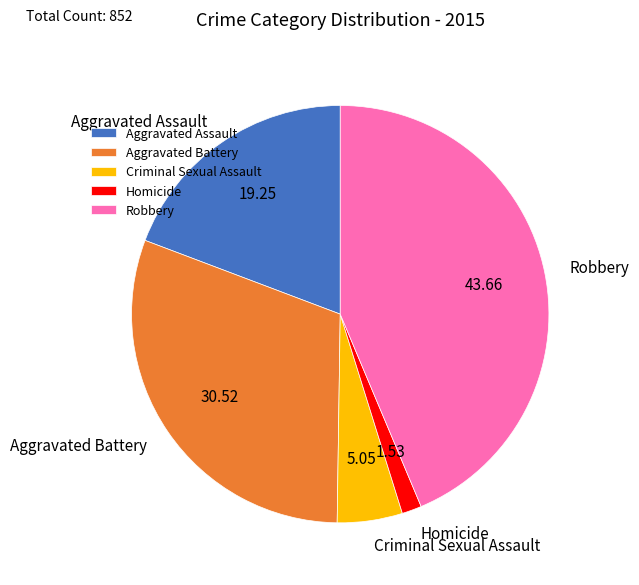

Which slice is the largest?

Robbery